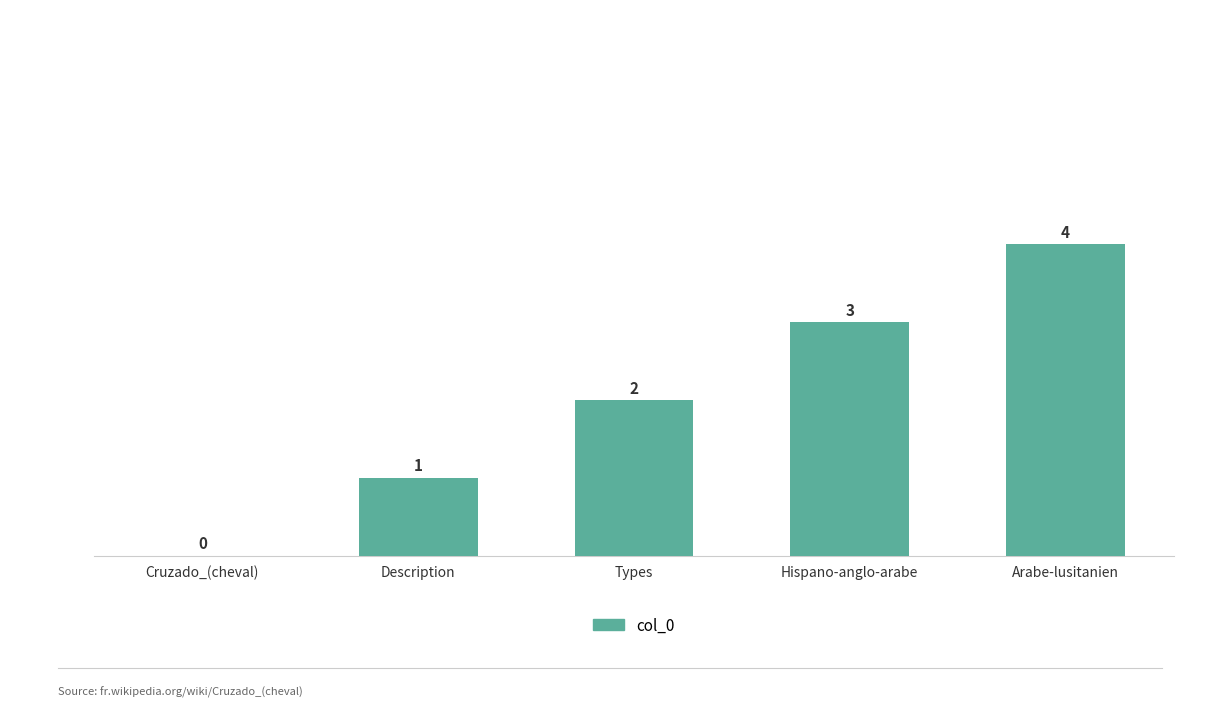

What value does the data have at Hispano-anglo-arabe?

3